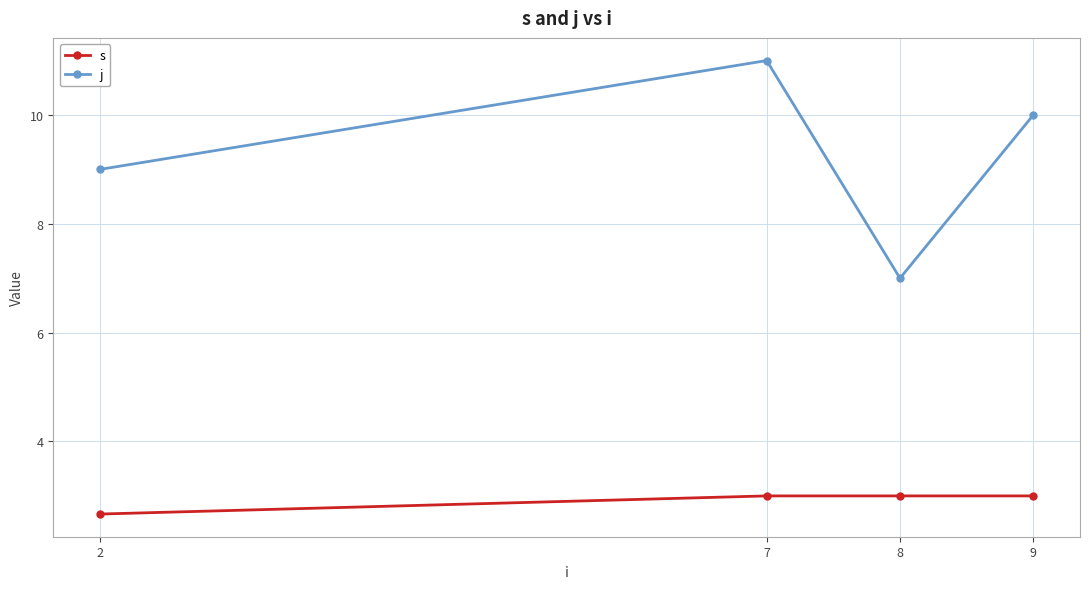

True or false: j has a value of 11.0 at 7.

True